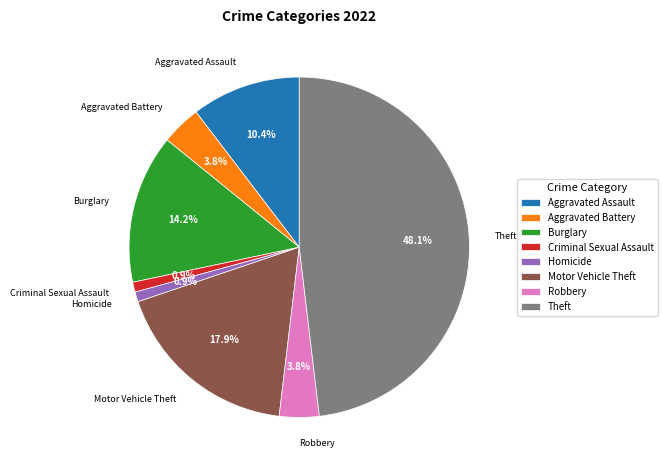

How much of the chart is everything except Aggravated Assault?

89.6%